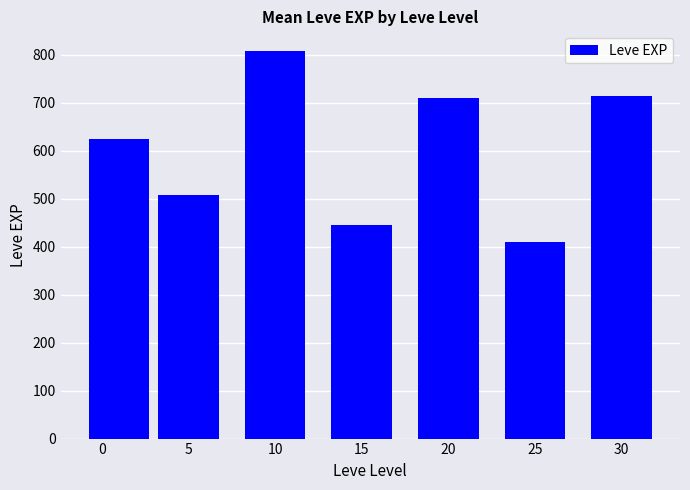

True or false: the data shows 410.0 at 25.

True